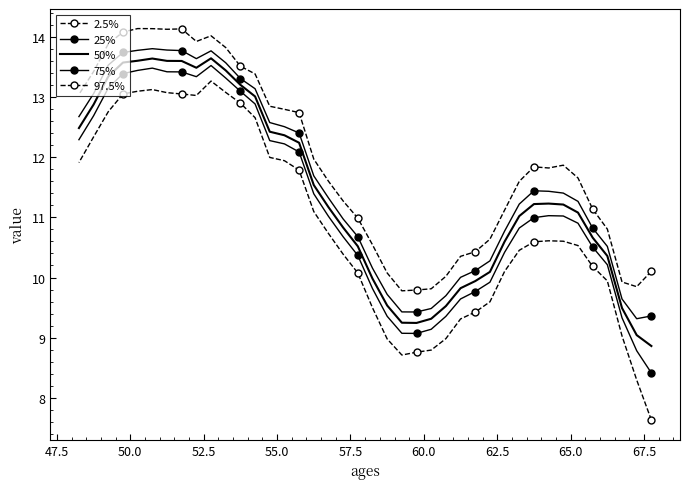

What is the difference between the maximum and minimum values in the 75% series?

4.5